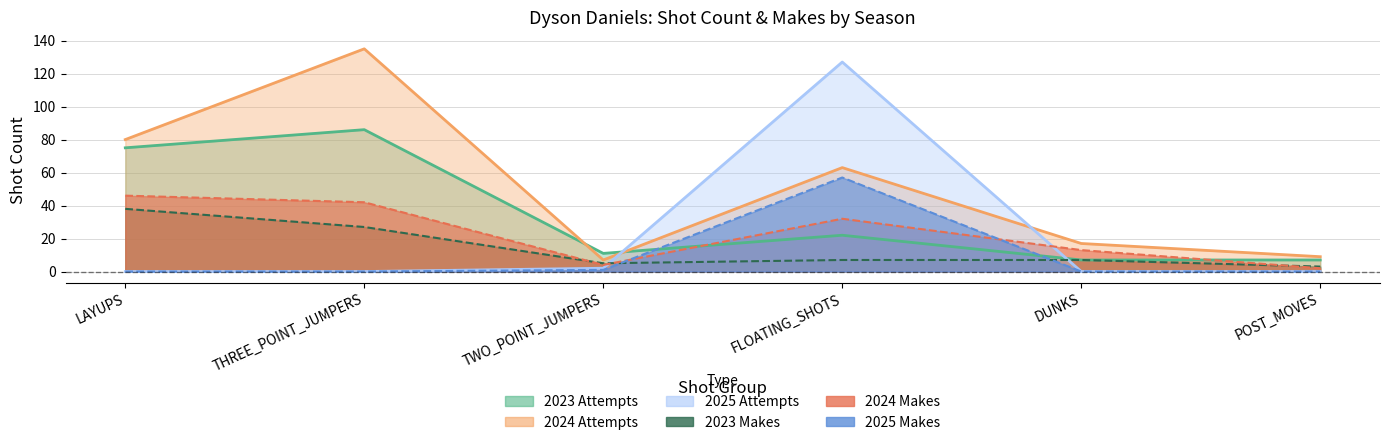

Which category has the lowest value in the shot_count_2025 series?

LAYUPS